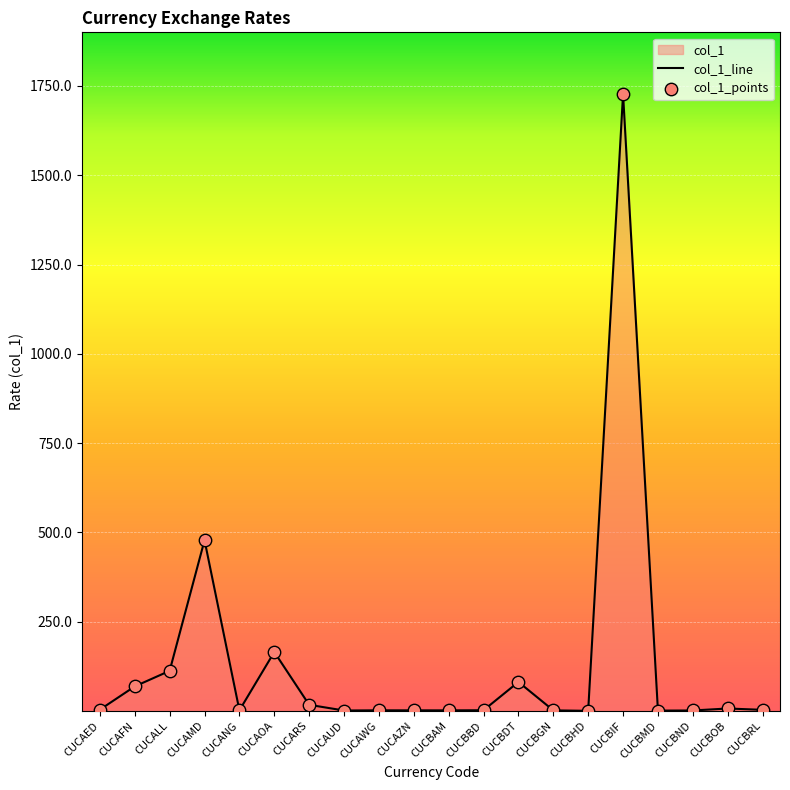

Is the value of col_1_line at CUCBGN greater than the value of col_1_points at CUCAWG?

No